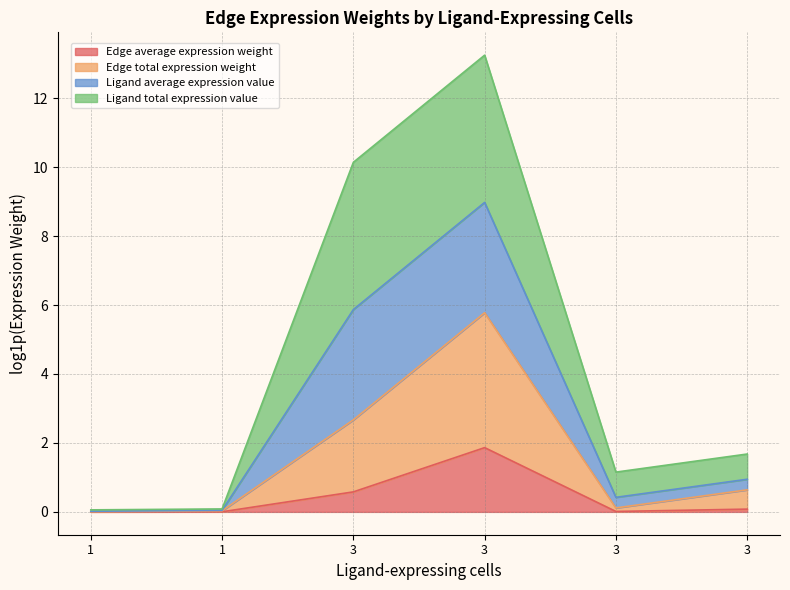

Is the value of Edge average expression weight at 3 greater than the value of Ligand average expression value at 3?

No